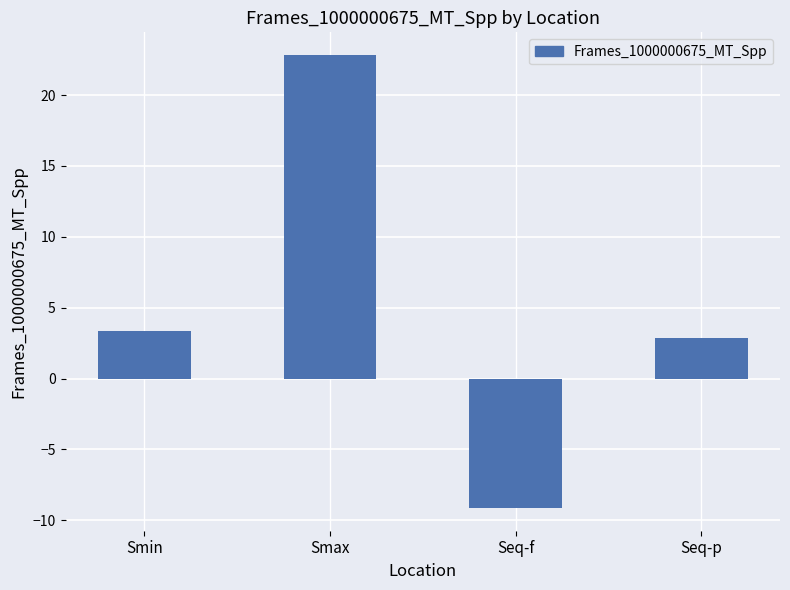

Reading right to left, what are all the values shown in this chart?

Seq-p=2.8	Seq-f=-9.1	Smax=22.8	Smin=3.4